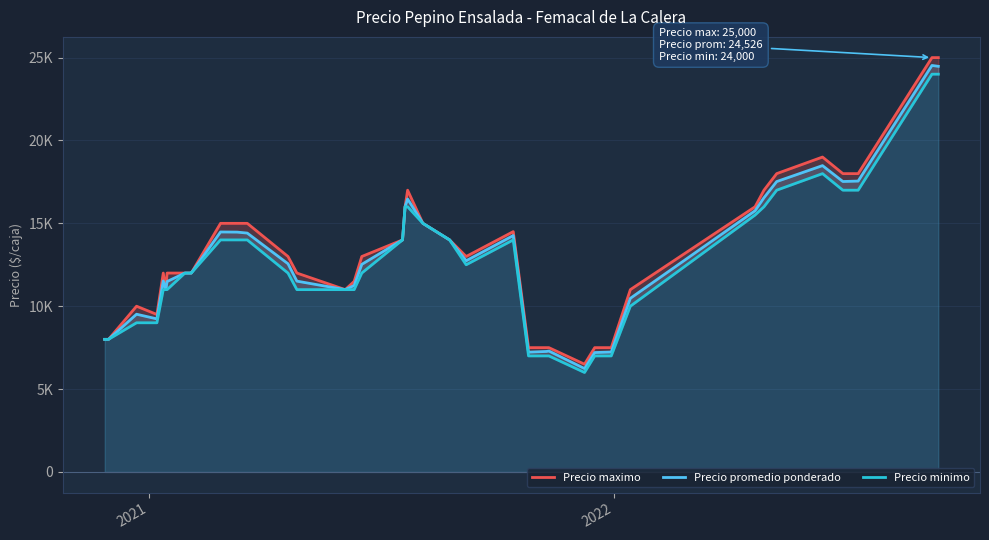

Reading left to right, transcribe all the data shown in this chart.

Precio maximo: 8000	8000	10000	9500	12000	11000	12000	12000	12000	12000	15000	15000	15000	13000	12000	11000	11500	13000	14000	16000	17000	15000	14000	13000	14500	7500	7500	7500	6500	7500	7500	11000	16000	17000	18000	19000	18000	18000	25000	25000
Precio promedio ponderado: 8000	8000	9516	9235	11521	11000	11490	12000	12000	12000	14479	14471	14412	12562	11512	11000	11250	12526	14000	16000	16467	15000	14000	12743	14262	7227	7269	7296	6237	7204	7235	10476	15760	16545	17521	18483	17524	17550	24526	24474
Precio minimo: 8000	8000	9000	9000	11000	11000	11000	12000	12000	12000	14000	14000	14000	12000	11000	11000	11000	12000	14000	16000	16000	15000	14000	12500	14000	7000	7000	7000	6000	7000	7000	10000	15500	16000	17000	18000	17000	17000	24000	24000